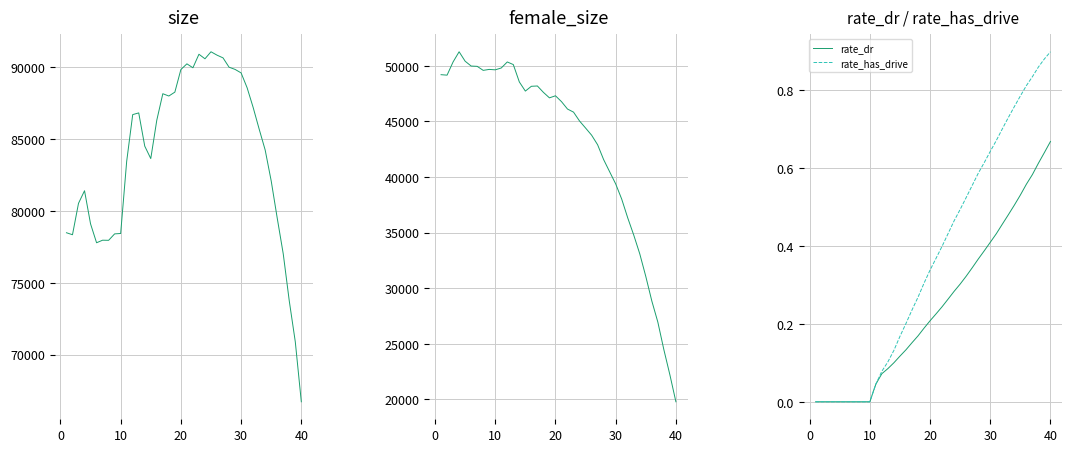

What is the average value of the size series?

83835.1